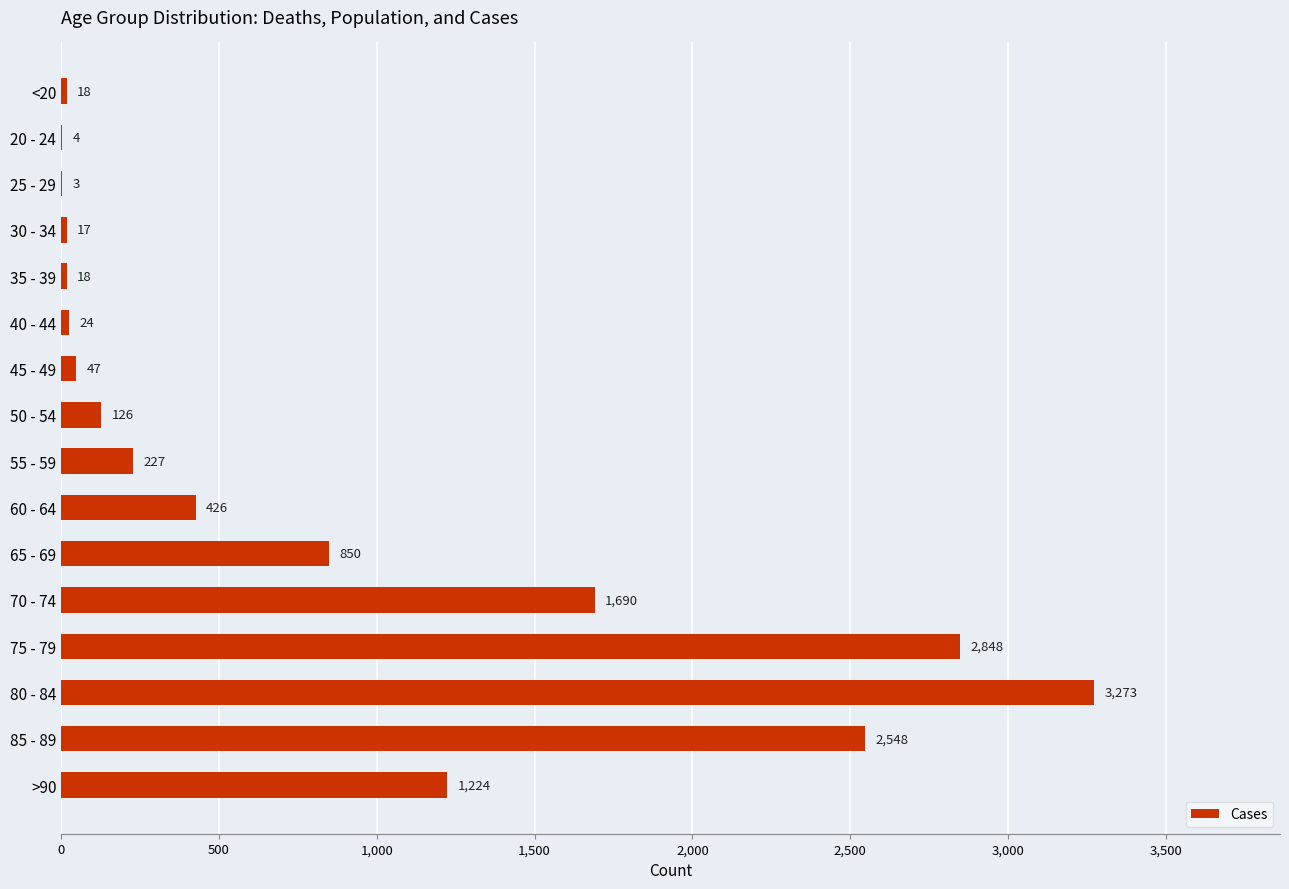

Reading top to bottom, list all the values displayed in this chart.

<20=18	20 - 24=4	25 - 29=3	30 - 34=17	35 - 39=18	40 - 44=24	45 - 49=47	50 - 54=126	55 - 59=227	60 - 64=426	65 - 69=850	70 - 74=1690	75 - 79=2848	80 - 84=3273	85 - 89=2548	>90=1224